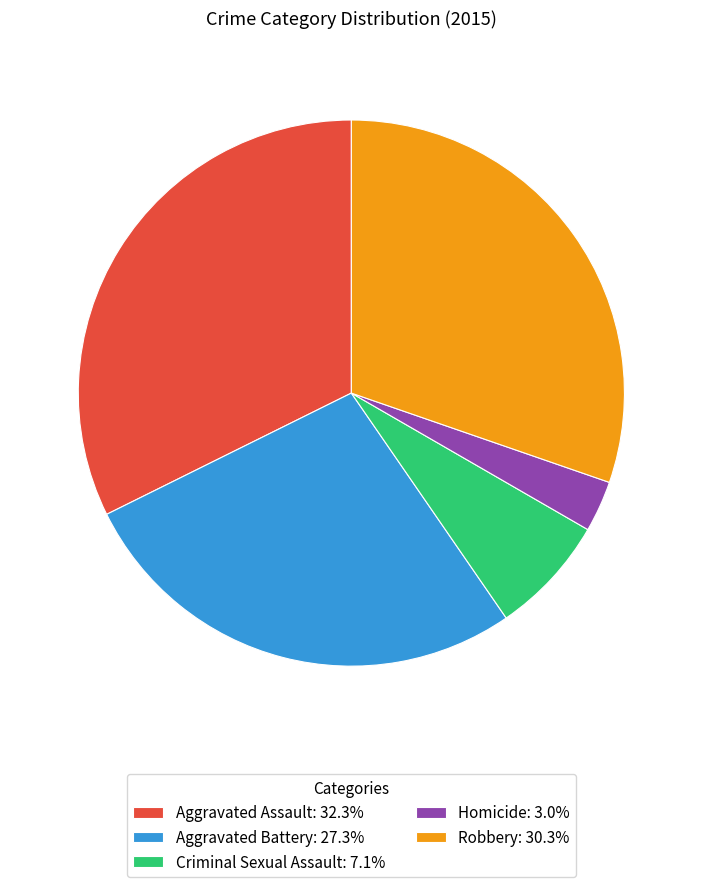

Does Robbery account for over 50% of the chart?

No